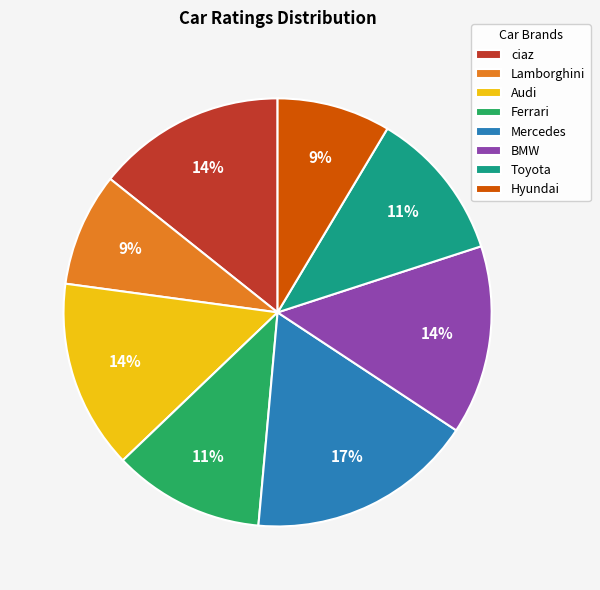

Which category has the biggest portion of the pie?

Mercedes